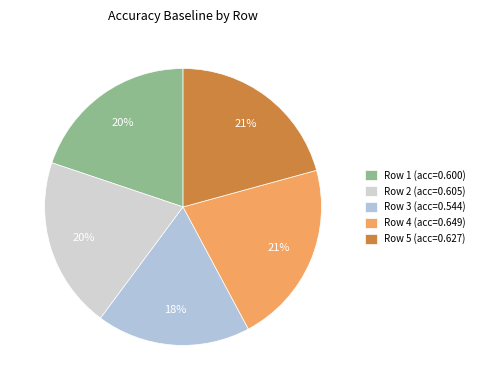

To the nearest percent, what percentage of the pie is Row 4?

21%